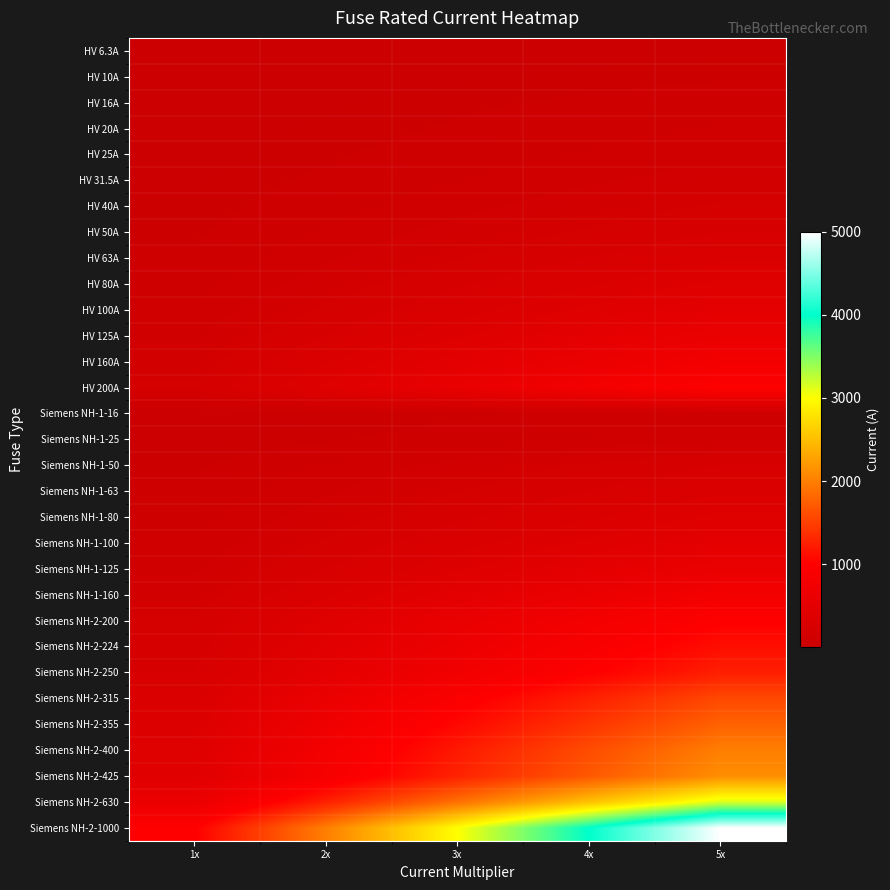

Which series has the largest total across all categories?

Siemens NH-2-1000